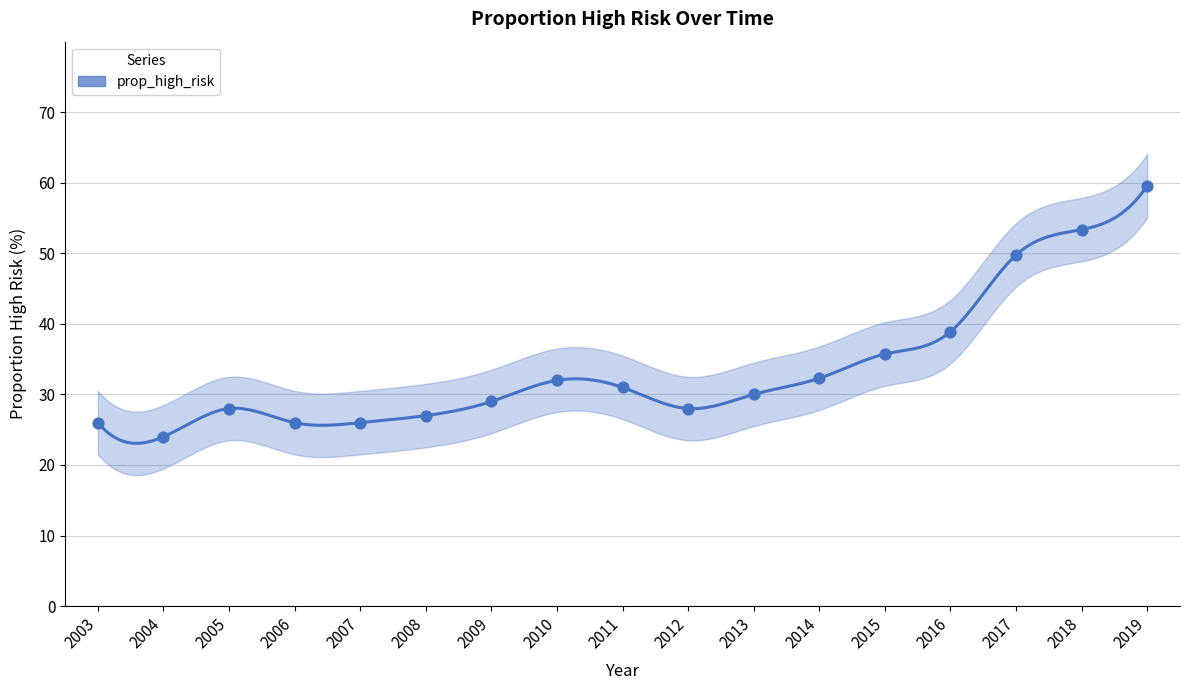

What is the change in value from 2006 to 2015?

+9.7